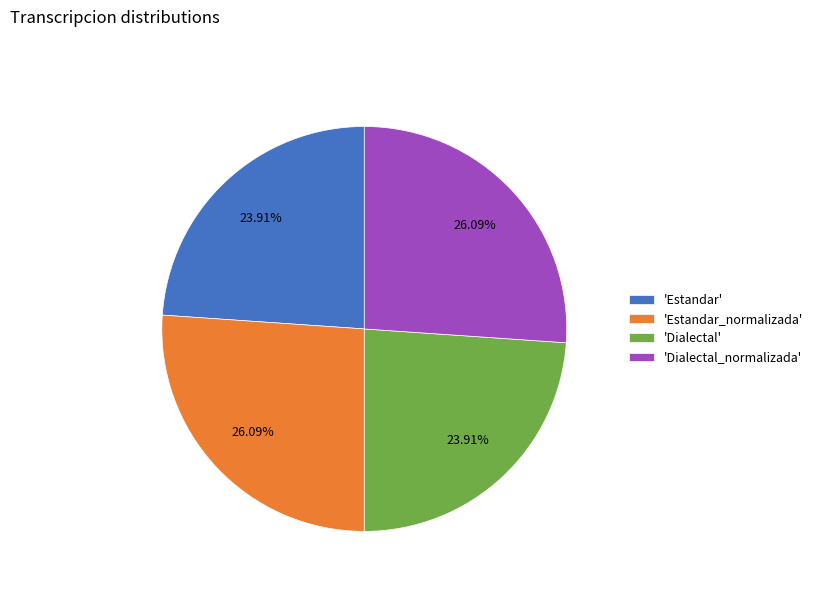

Is there a majority slice in this chart?

No